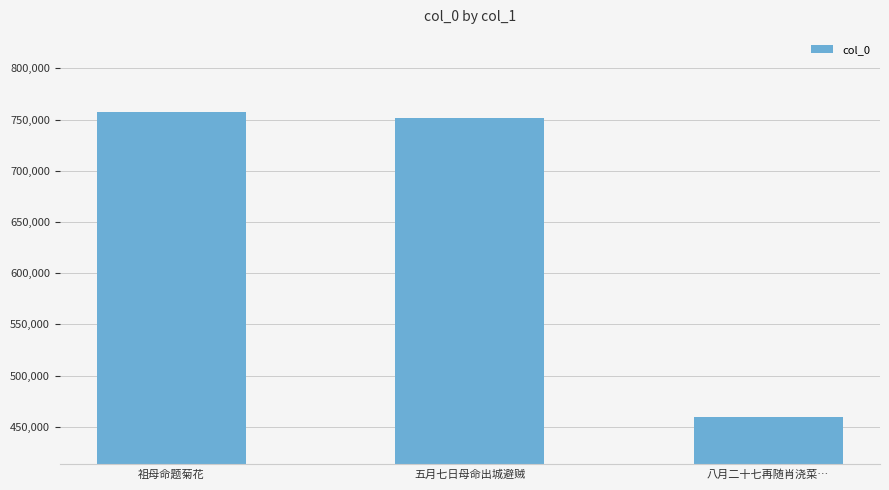

What is the change in value from 祖母命题菊花 to 八月二十七再随肖浇菜…?

-297752